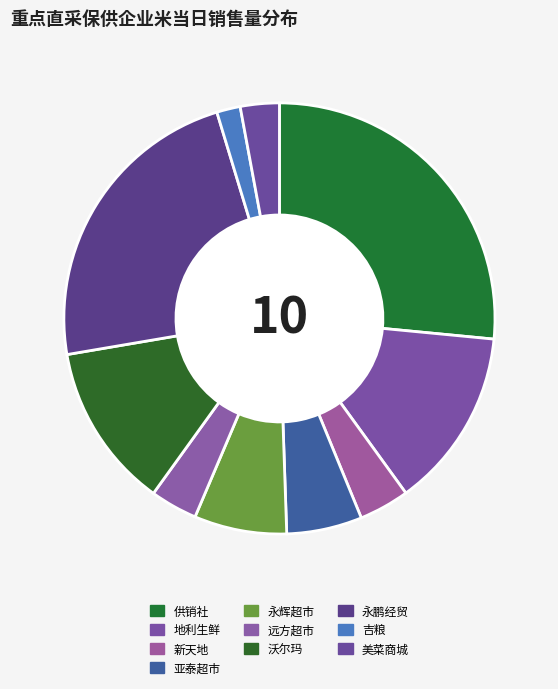

Rank the categories by value from lowest to highest.

吉粮, 美菜商城, 远方超市, 新天地, 亚泰超市, 永辉超市, 沃尔玛, 地利生鲜, 永鹏经贸, 供销社